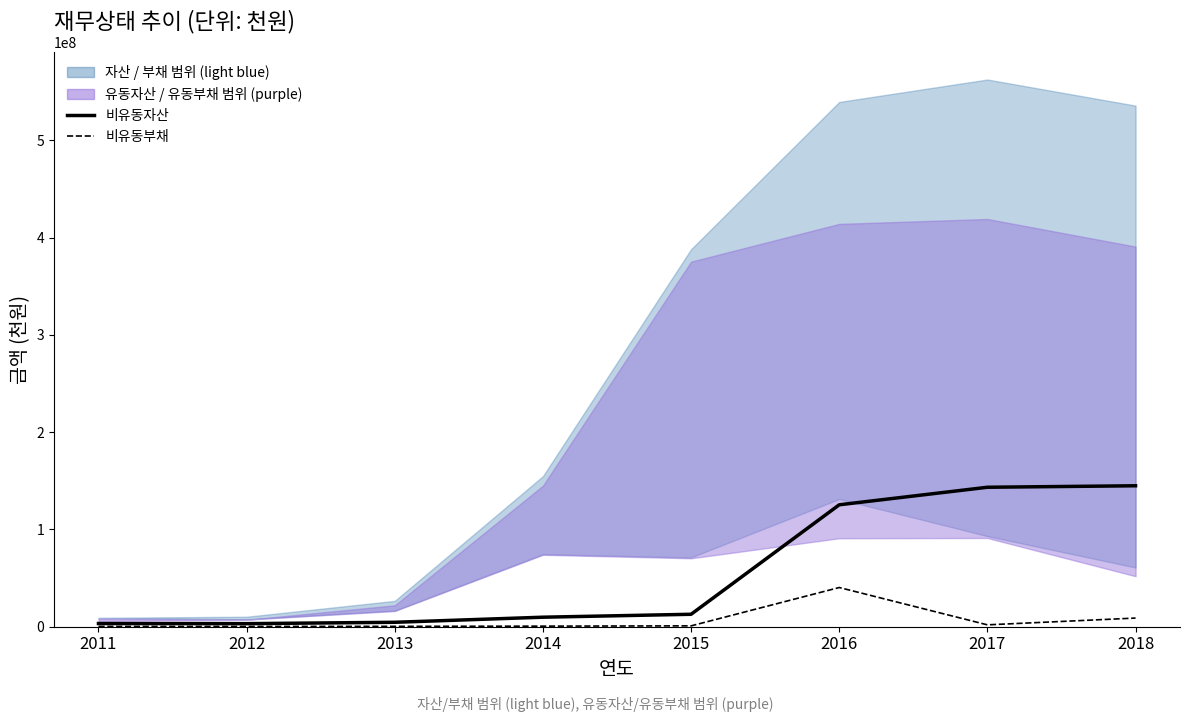

What is the value of the 비유동자산 point at the 4th from the left?

9784613